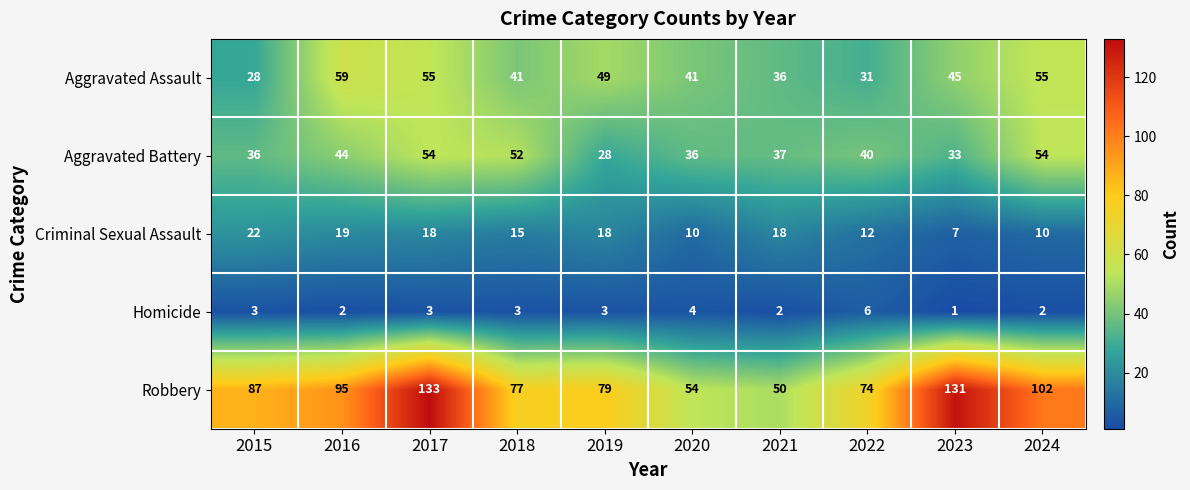

At which category is the sum across all series the highest?

2017